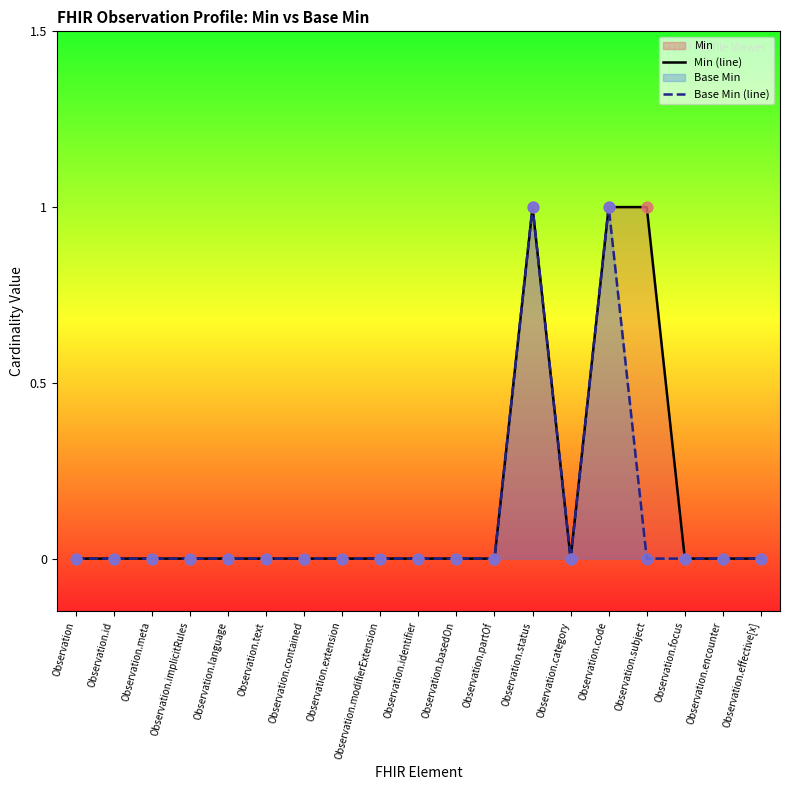

Which series has the largest Y range (max minus min)?

Min (line)